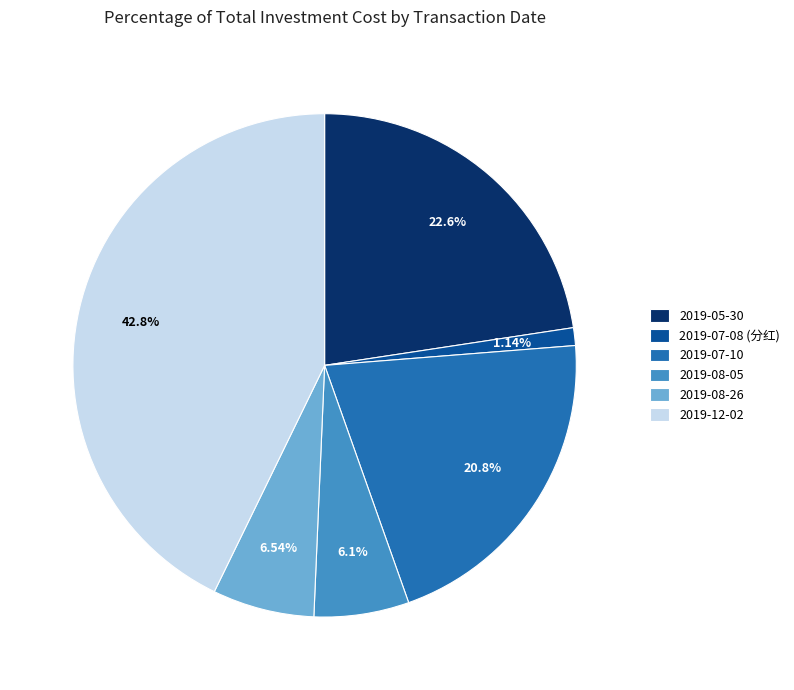

To the nearest percent, what portion does 2019-08-26 represent?

7%